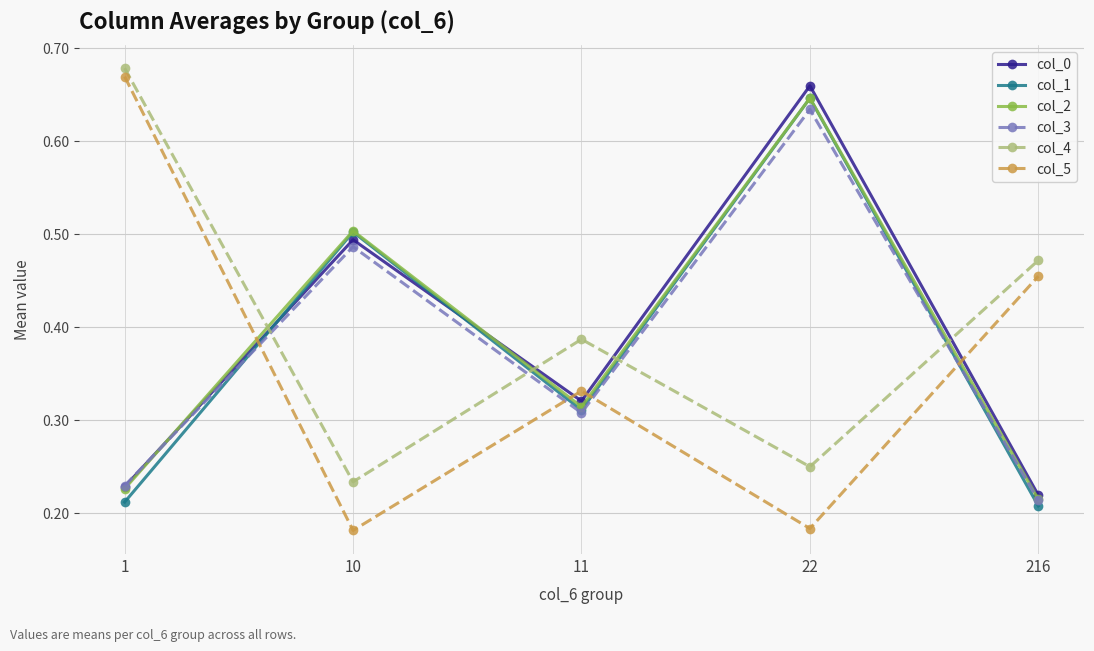

True or false: col_0 and col_4 intersect in this chart.

True